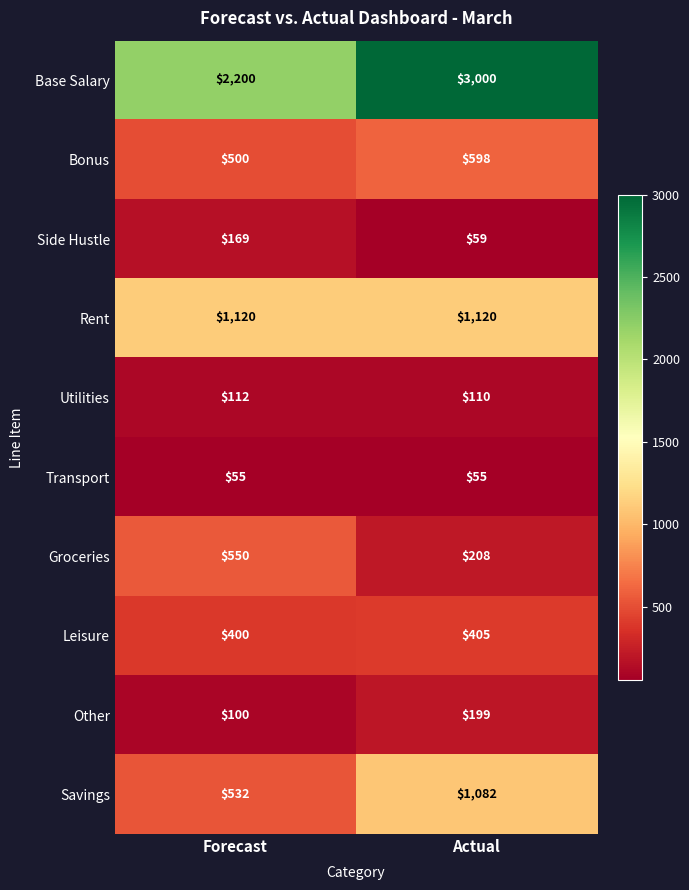

At which category is the sum across all series the highest?

Actual